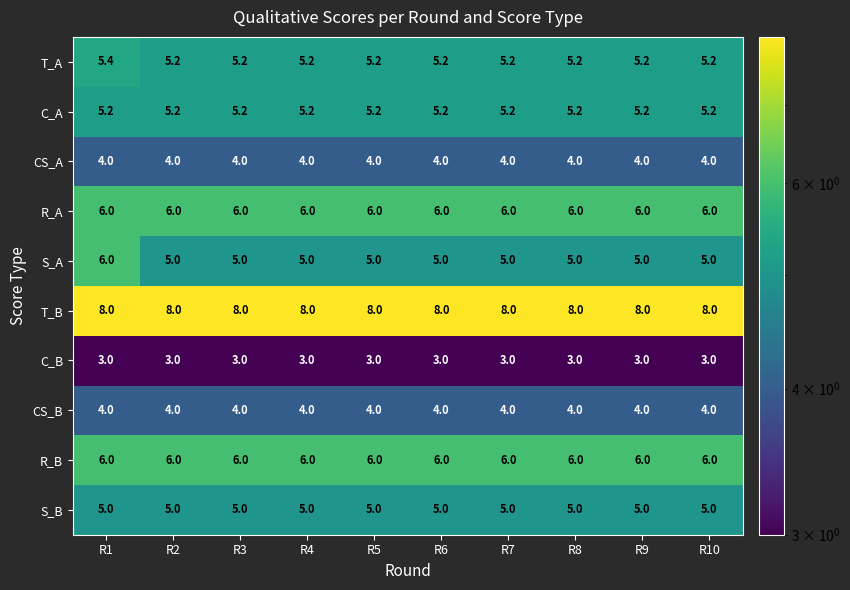

The value of T_A at R7 is 2.9. True or false?

False